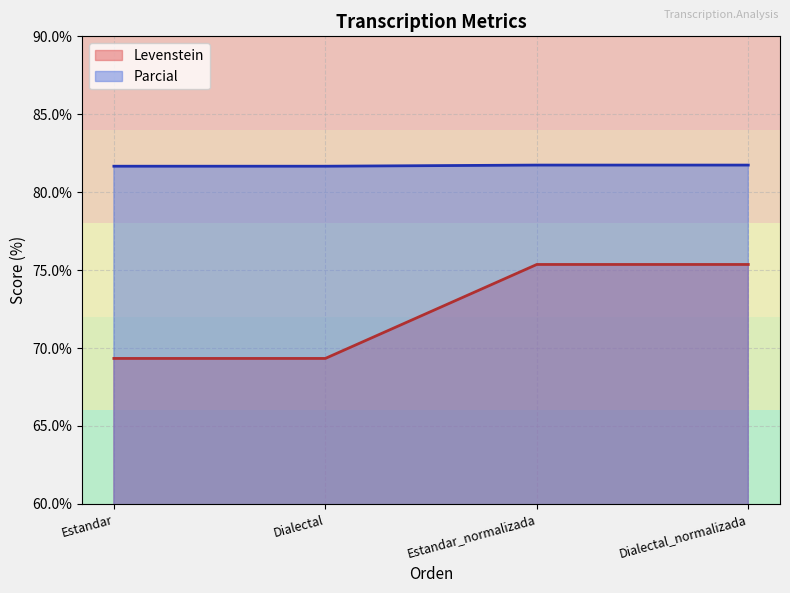

How many lines are shown in the chart?

2